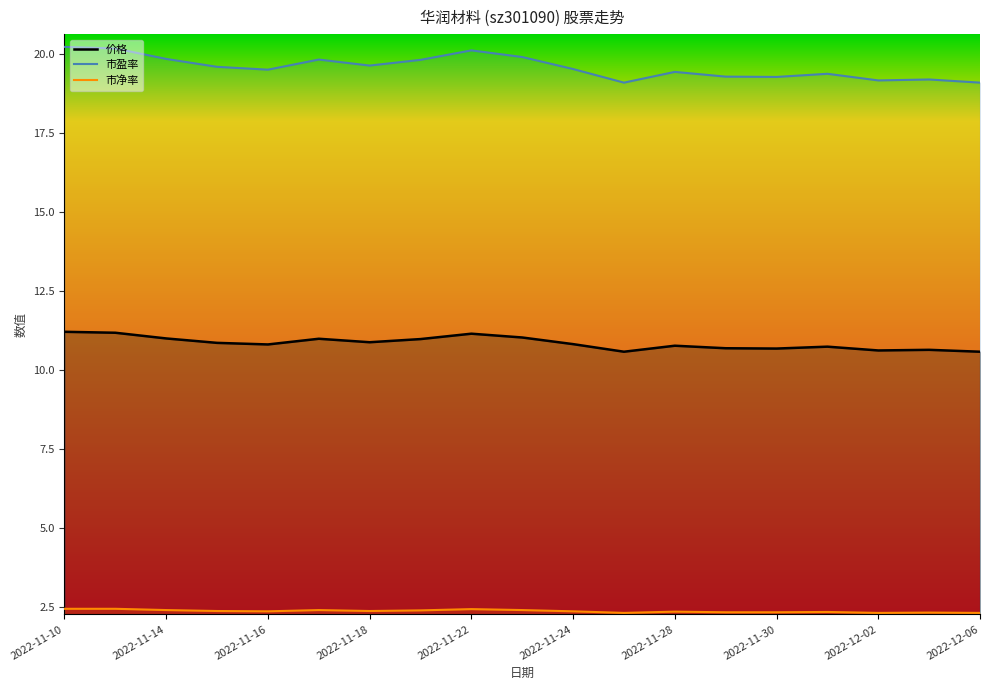

What are all the series names shown in the legend?

价格, 市盈率, 市净率